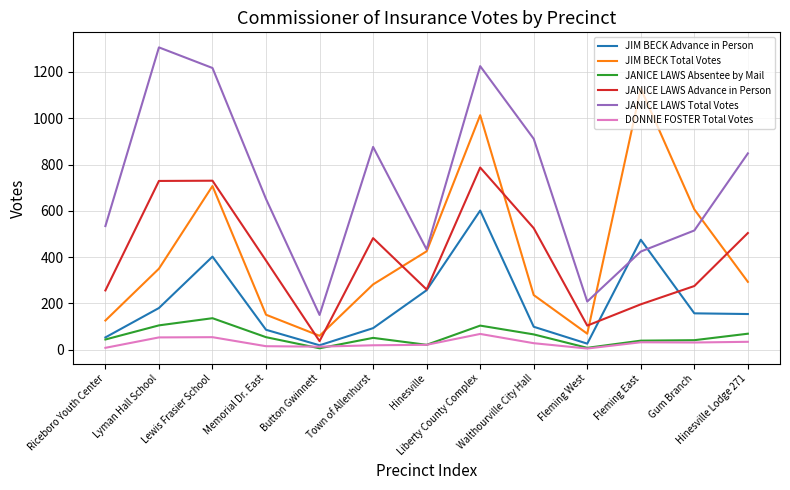

How many values in the JANICE LAWS Absentee by Mail series are below 51?

6